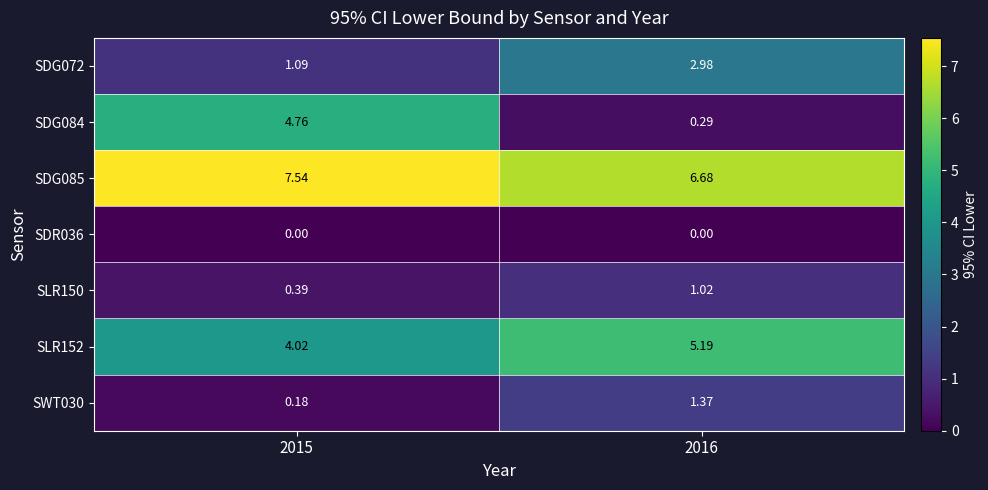

How many data points does each series have?

2